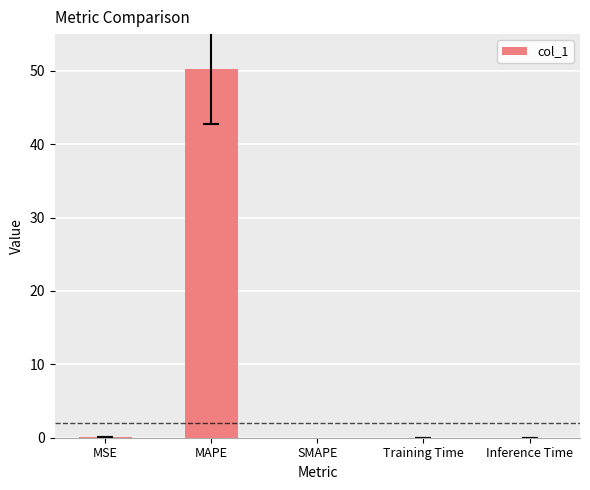

Read the value at MAPE.

50.2